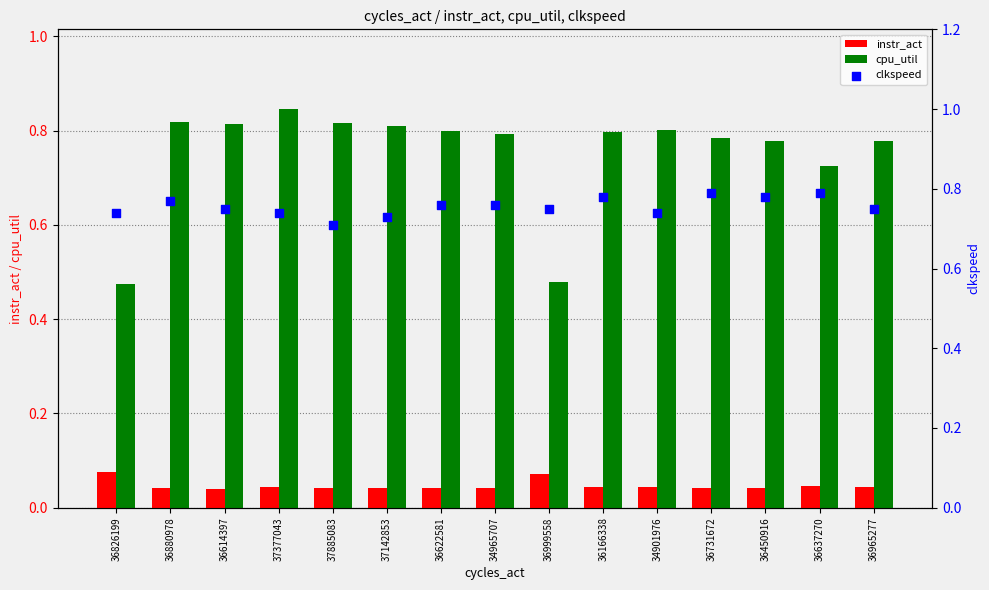

Is the value of instr_act at 36999558 greater than the value of cpu_util at 36637270?

No